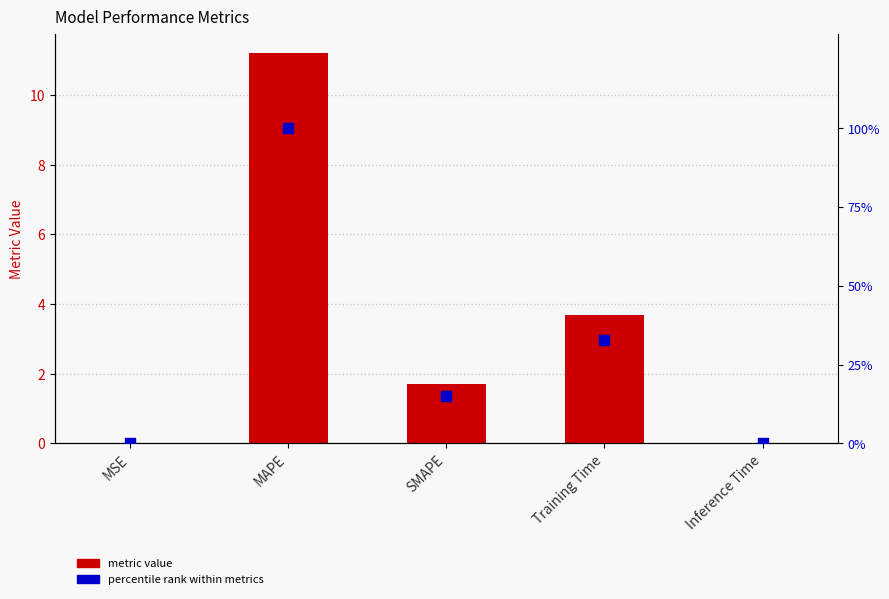

What is the total value across all series at Training Time?

36.5